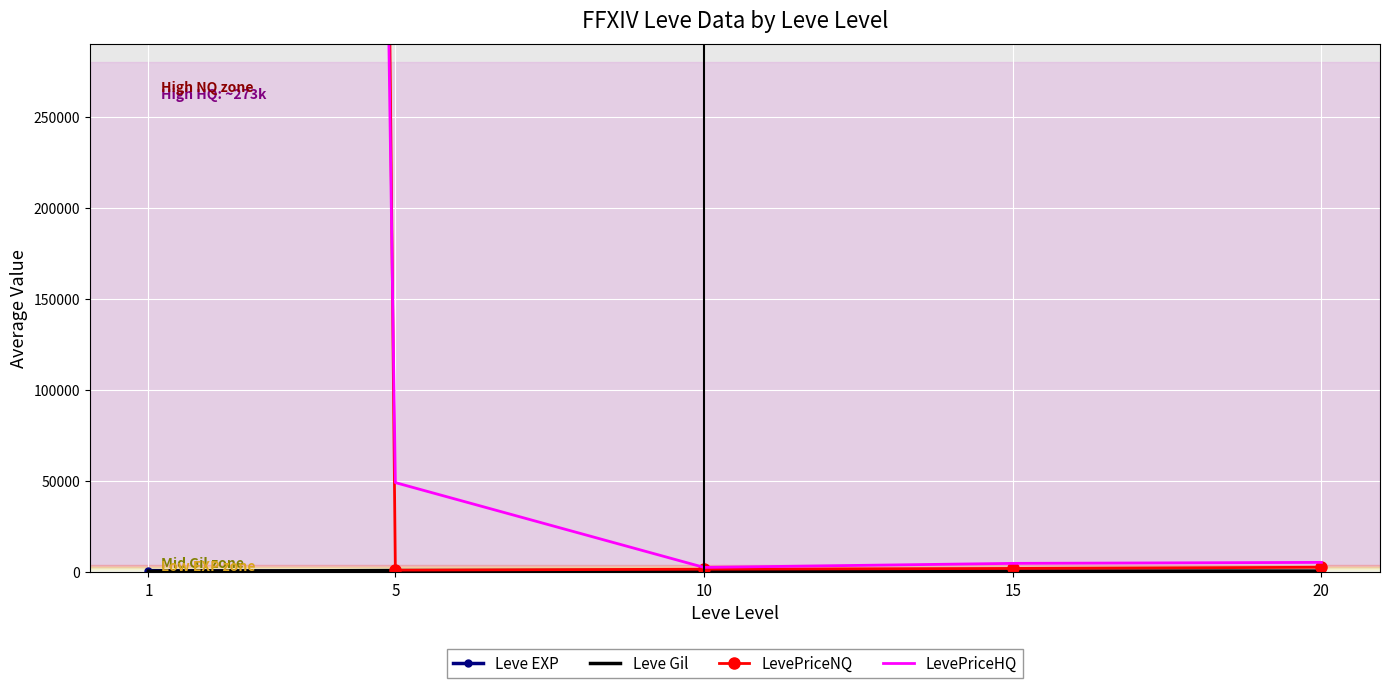

Which category has the lowest value across all series?

5